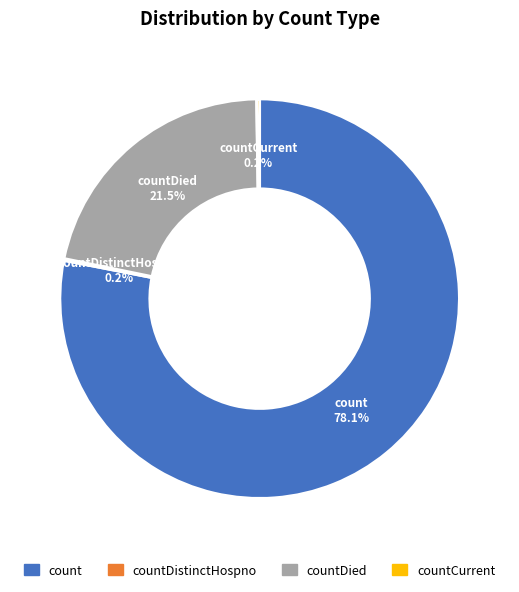

Is there any slice that represents more than half of the pie?

Yes